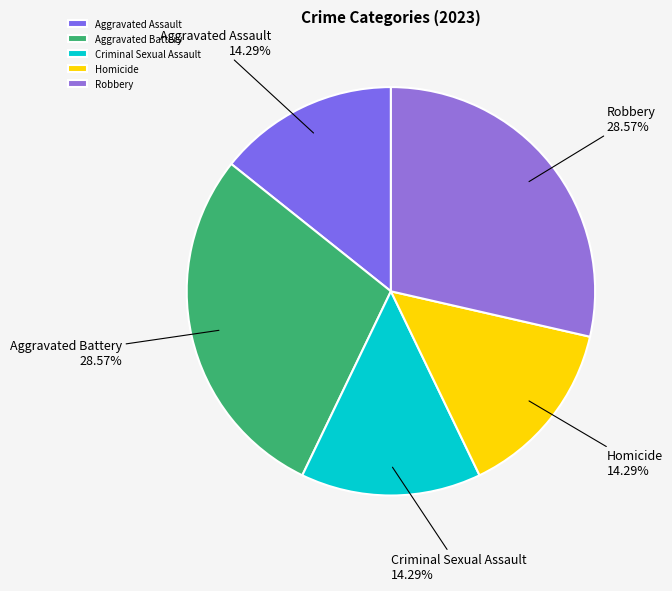

Approximately how many times larger is the value at Robbery compared to Aggravated Battery?

1.0